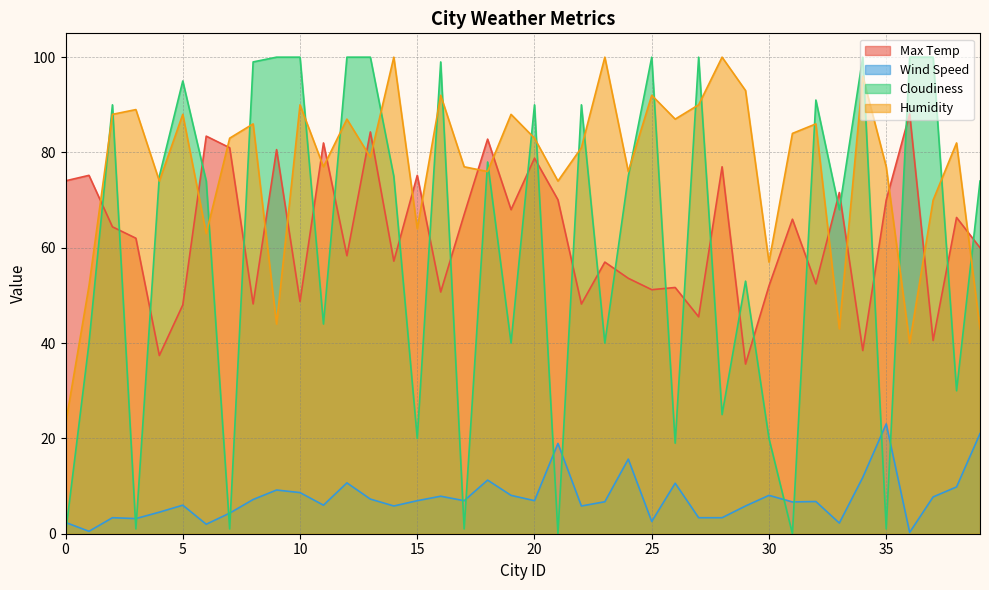

What is the sum of the Humidity values at 25 and 4?

166.0